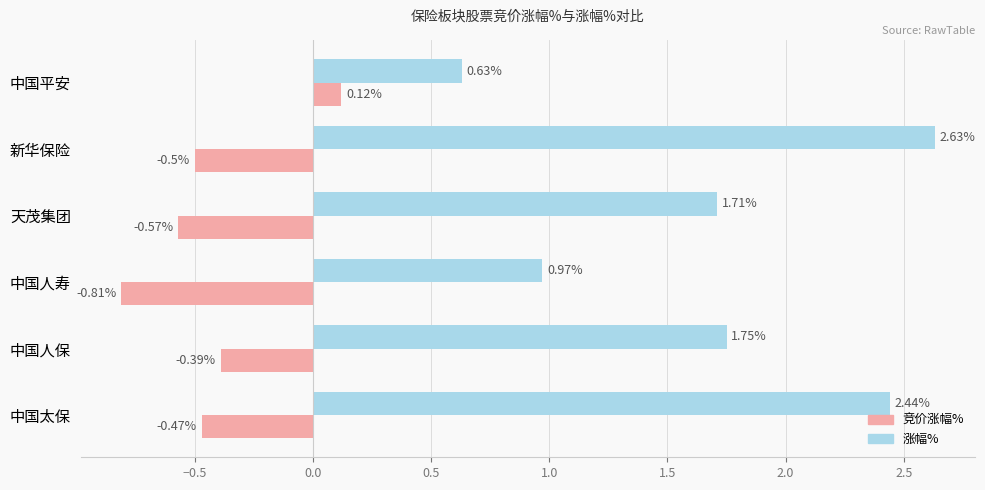

What is the spread (max minus min) of values at 中国平安?

0.5